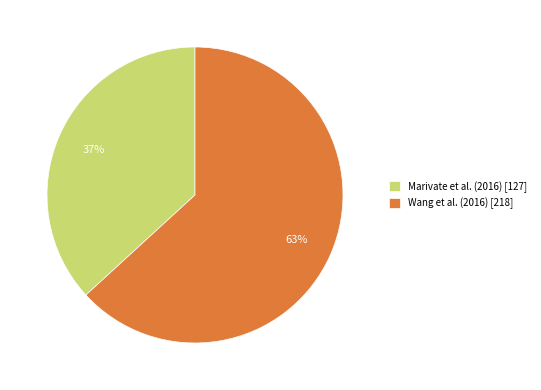

Rank the categories by value from highest to lowest.

Wang et al. (2016), Marivate et al. (2016)